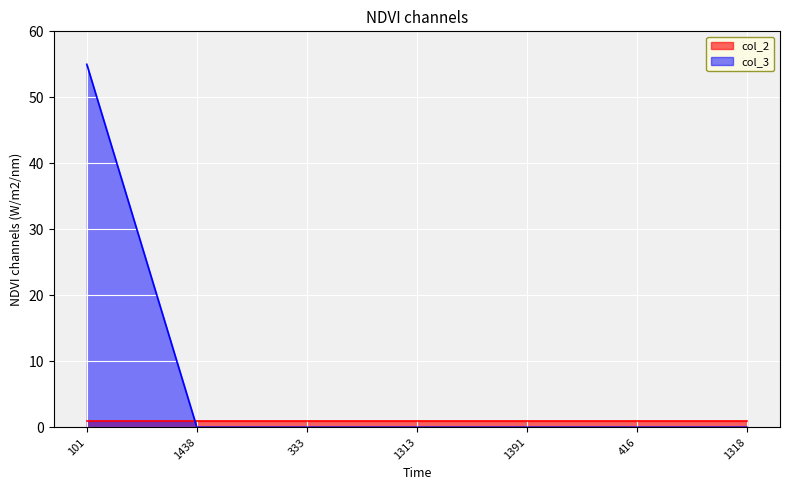

Rank the categories by value from lowest to highest.

1438, 333, 1313, 1391, 416, 1318, 101